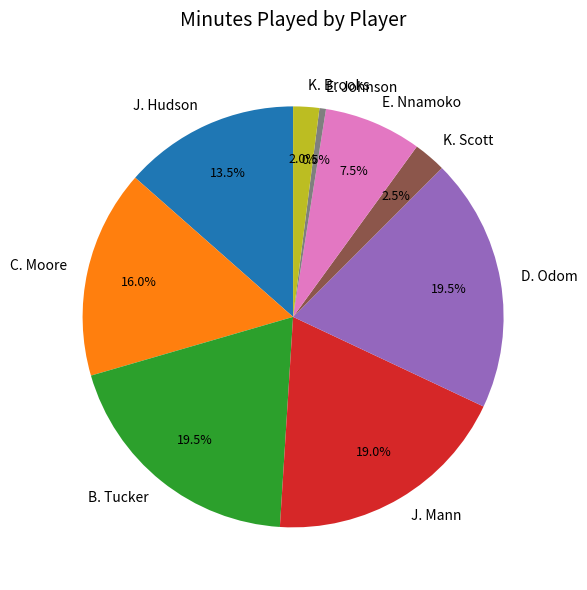

True or false: J. Mann accounts for 4% of the total.

False